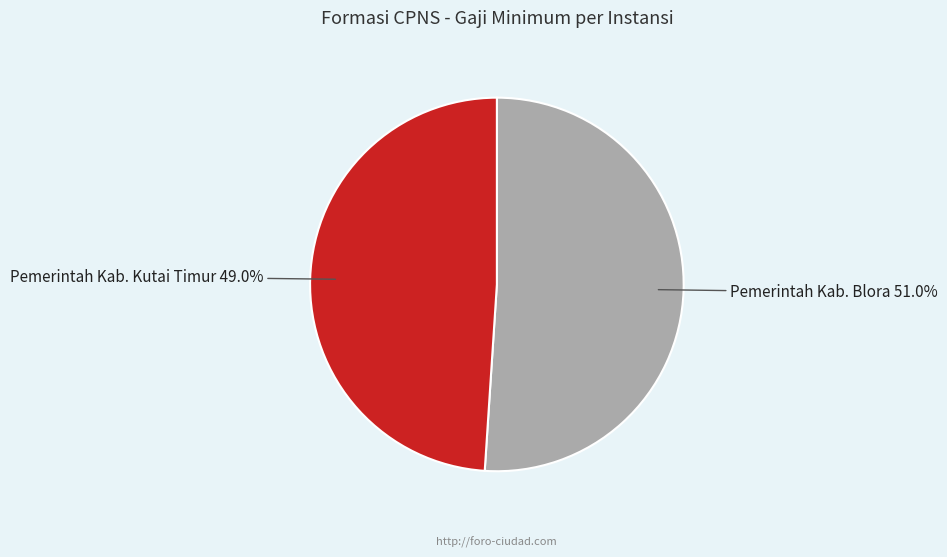

What is the smallest slice in the pie chart?

Pemerintah Kab. Kutai Timur